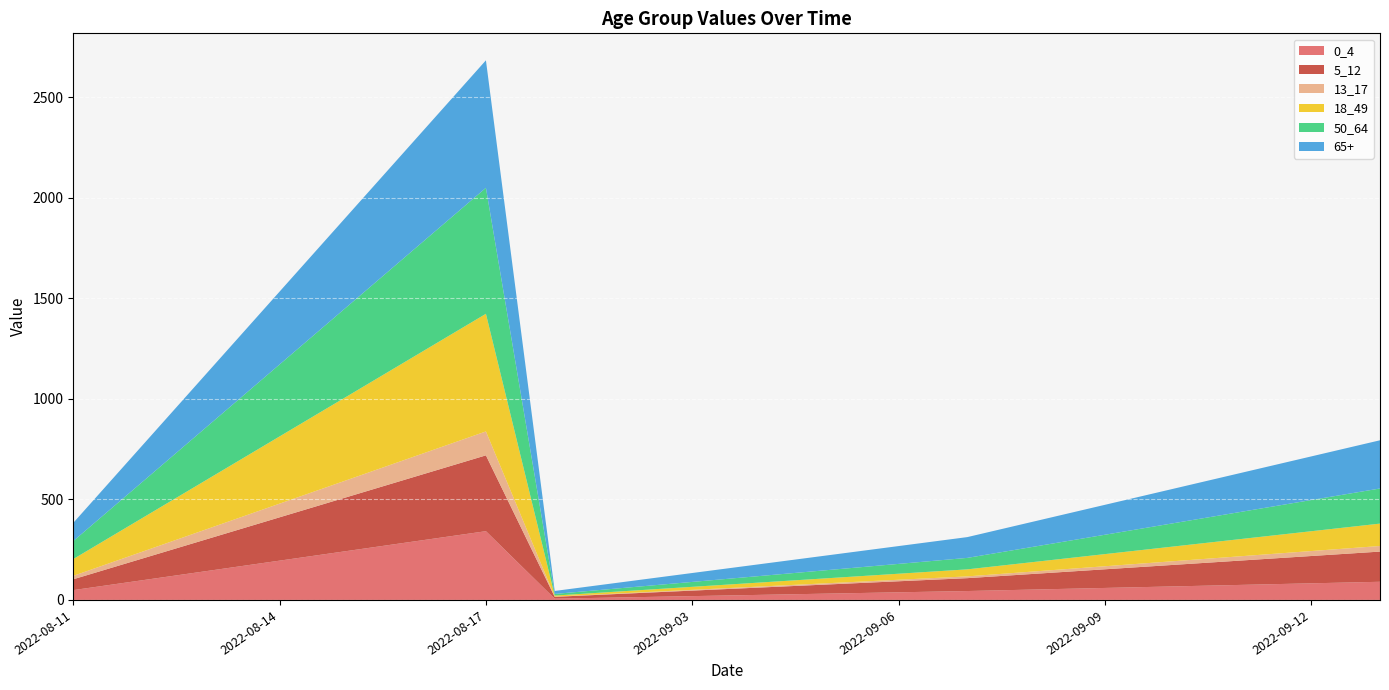

Reading left to right, what are all the values shown in this chart?

50_64: 2022-08-11=89.5	2022-08-12=179.0	2022-08-13=268.5	2022-08-14=358.0	2022-08-15=447.6	2022-08-16=537.1	2022-08-17=626.6	2022-09-01=8.1	2022-09-02=16.3	2022-09-03=24.4	2022-09-04=32.6	2022-09-05=40.7	2022-09-06=48.9	2022-09-07=57.0	2022-09-08=76.6	2022-09-09=96.2	2022-09-10=115.9	2022-09-11=135.5	2022-09-12=155.1	2022-09-13=174.7
65+: 2022-08-11=90.6	2022-08-12=181.2	2022-08-13=271.8	2022-08-14=362.4	2022-08-15=453.0	2022-08-16=543.6	2022-08-17=634.2	2022-09-01=14.8	2022-09-02=29.5	2022-09-03=44.3	2022-09-04=59.1	2022-09-05=73.9	2022-09-06=88.6	2022-09-07=103.4	2022-09-08=126.1	2022-09-09=148.8	2022-09-10=171.6	2022-09-11=194.3	2022-09-12=217.0	2022-09-13=239.7
5_12: 2022-08-11=53.9	2022-08-12=107.8	2022-08-13=161.6	2022-08-14=215.5	2022-08-15=269.4	2022-08-16=323.3	2022-08-17=377.1	2022-09-01=9.1	2022-09-02=18.3	2022-09-03=27.4	2022-09-04=36.6	2022-09-05=45.7	2022-09-06=54.9	2022-09-07=64.0	2022-09-08=78.4	2022-09-09=92.8	2022-09-10=107.1	2022-09-11=121.5	2022-09-12=135.8	2022-09-13=150.2
13_17: 2022-08-11=17.0	2022-08-12=34.0	2022-08-13=51.0	2022-08-14=68.0	2022-08-15=85.0	2022-08-16=102.0	2022-08-17=119.0	2022-09-01=1.3	2022-09-02=2.5	2022-09-03=3.8	2022-09-04=5.0	2022-09-05=6.3	2022-09-06=7.5	2022-09-07=8.8	2022-09-08=12.0	2022-09-09=15.1	2022-09-10=18.3	2022-09-11=21.5	2022-09-12=24.6	2022-09-13=27.8
18_49: 2022-08-11=83.6	2022-08-12=167.2	2022-08-13=250.8	2022-08-14=334.4	2022-08-15=418.0	2022-08-16=501.6	2022-08-17=585.2	2022-09-01=5.0	2022-09-02=10.0	2022-09-03=15.0	2022-09-04=20.0	2022-09-05=25.0	2022-09-06=30.0	2022-09-07=35.0	2022-09-08=47.7	2022-09-09=60.5	2022-09-10=73.2	2022-09-11=85.9	2022-09-12=98.6	2022-09-13=111.4
0_4: 2022-08-11=48.9	2022-08-12=97.7	2022-08-13=146.6	2022-08-14=195.4	2022-08-15=244.3	2022-08-16=293.1	2022-08-17=342.0	2022-09-01=6.3	2022-09-02=12.7	2022-09-03=19.0	2022-09-04=25.3	2022-09-05=31.6	2022-09-06=38.0	2022-09-07=44.3	2022-09-08=52.0	2022-09-09=59.6	2022-09-10=67.3	2022-09-11=75.0	2022-09-12=82.6	2022-09-13=90.3